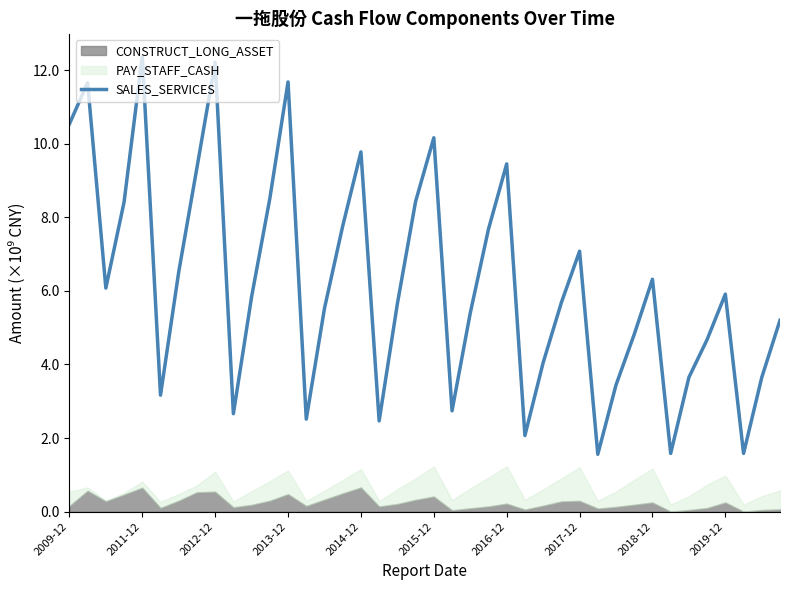

What is the difference between the values at 30 and 34?

0.2